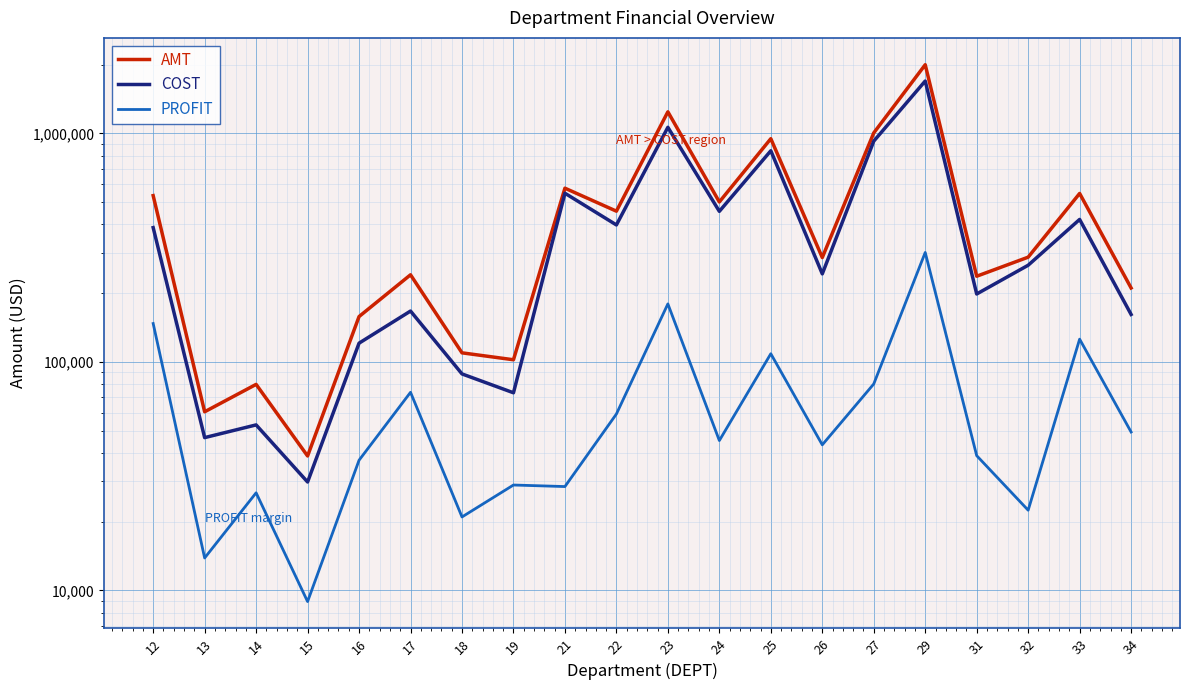

True or false: AMT and PROFIT cross at least once.

False